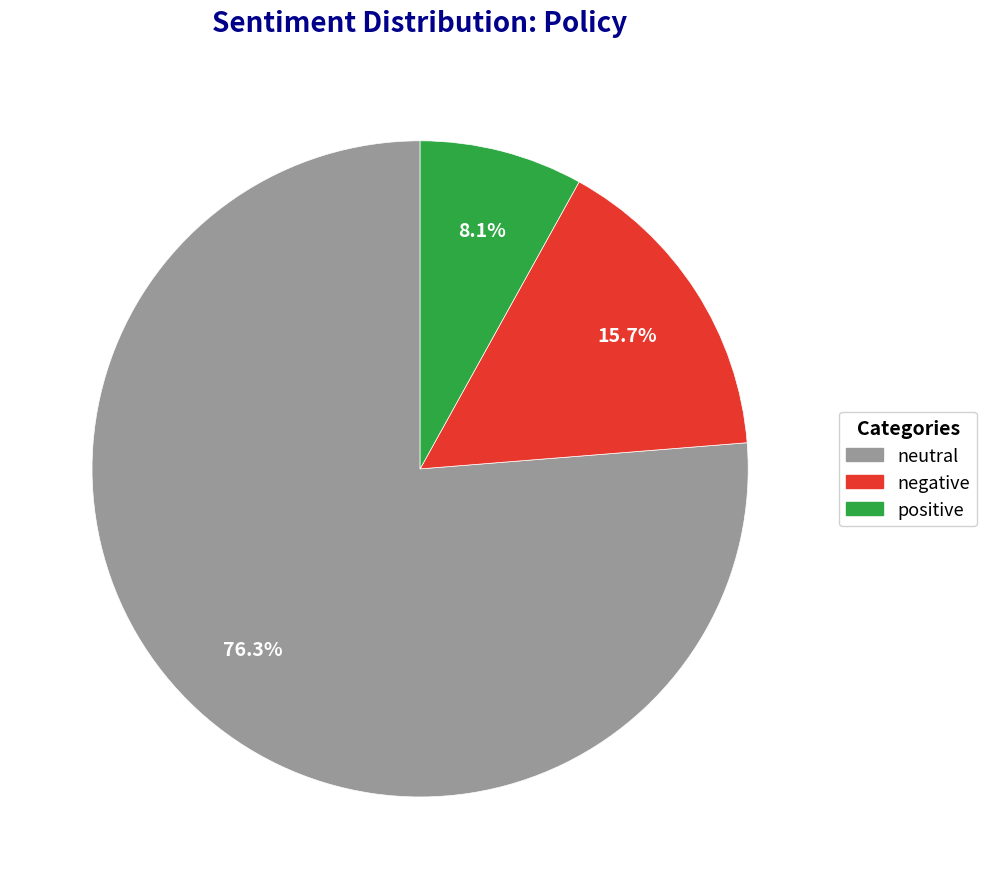

Is there any slice that represents more than half of the pie?

Yes